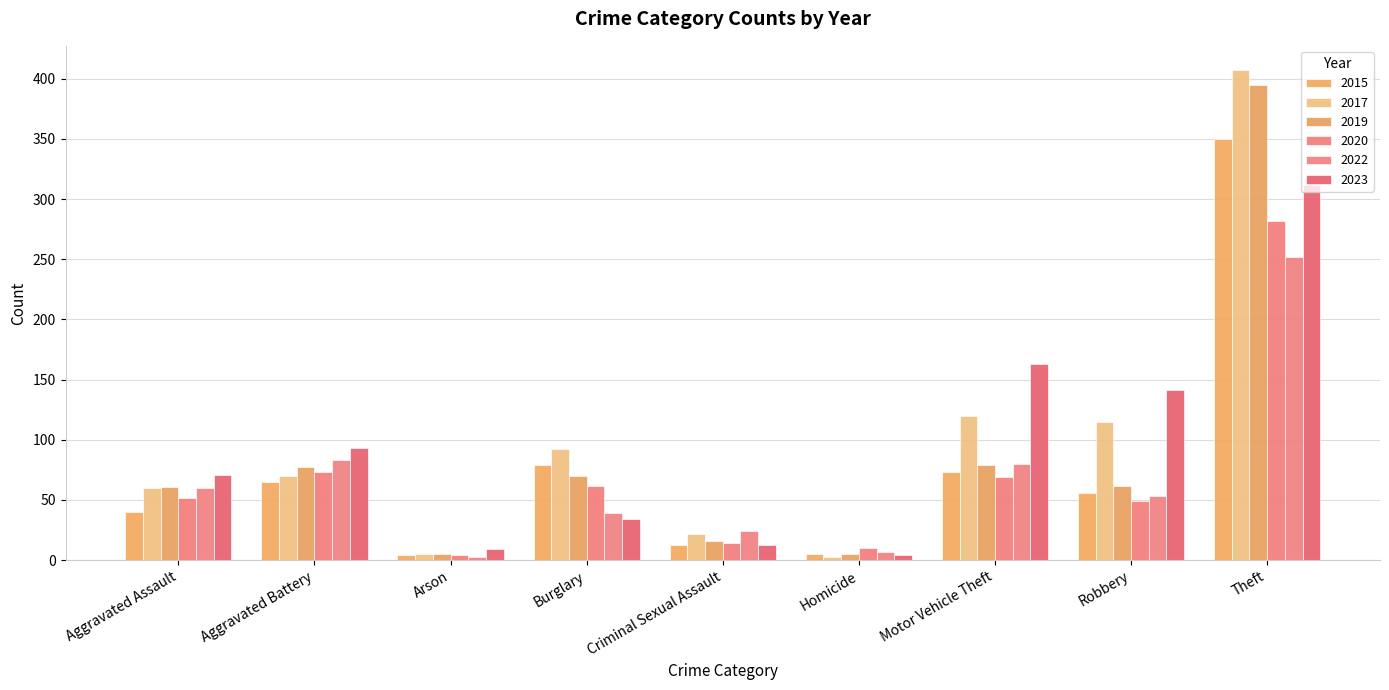

At which category is the sum across all series the highest?

Theft